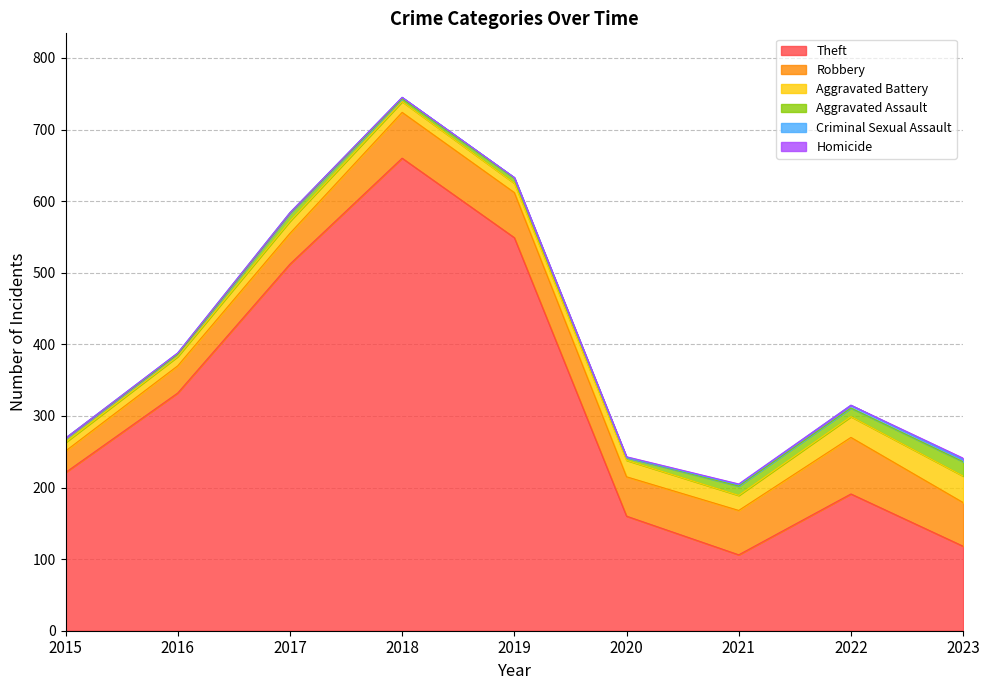

Reading left to right, list all the values displayed in this chart.

Theft: 2015=221	2016=332	2017=512	2018=660	2019=549	2020=160	2021=106	2022=191	2023=118
Robbery: 2015=30	2016=38	2017=43	2018=64	2019=63	2020=55	2021=62	2022=79	2023=61
Aggravated Battery: 2015=12	2016=13	2017=17	2018=15	2019=13	2020=23	2021=21	2022=29	2023=37
Aggravated Assault: 2015=6	2016=3	2017=11	2018=4	2019=7	2020=4	2021=13	2022=12	2023=20
Criminal Sexual Assault: 2015=0	2016=2	2017=1	2018=2	2019=1	2020=0	2021=2	2022=4	2023=3
Homicide: 2015=0	2016=0	2017=0	2018=0	2019=0	2020=1	2021=1	2022=0	2023=2